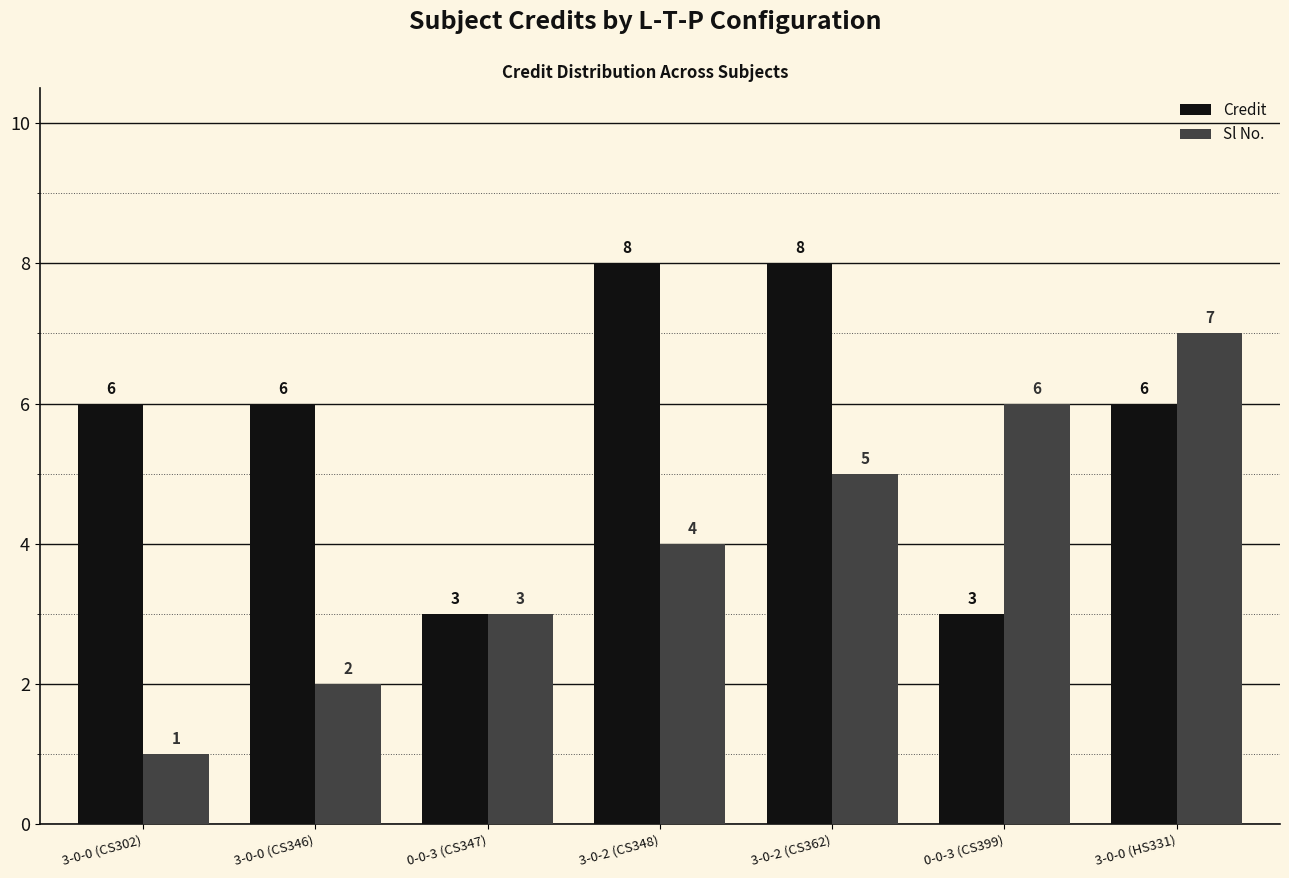

Reading left to right, extract all data points from this chart.

Credit: 3-0-0 (CS302)=6	3-0-0 (CS346)=6	0-0-3 (CS347)=3	3-0-2 (CS348)=8	3-0-2 (CS362)=8	0-0-3 (CS399)=3	3-0-0 (HS331)=6
Sl No.: 3-0-0 (CS302)=1	3-0-0 (CS346)=2	0-0-3 (CS347)=3	3-0-2 (CS348)=4	3-0-2 (CS362)=5	0-0-3 (CS399)=6	3-0-0 (HS331)=7